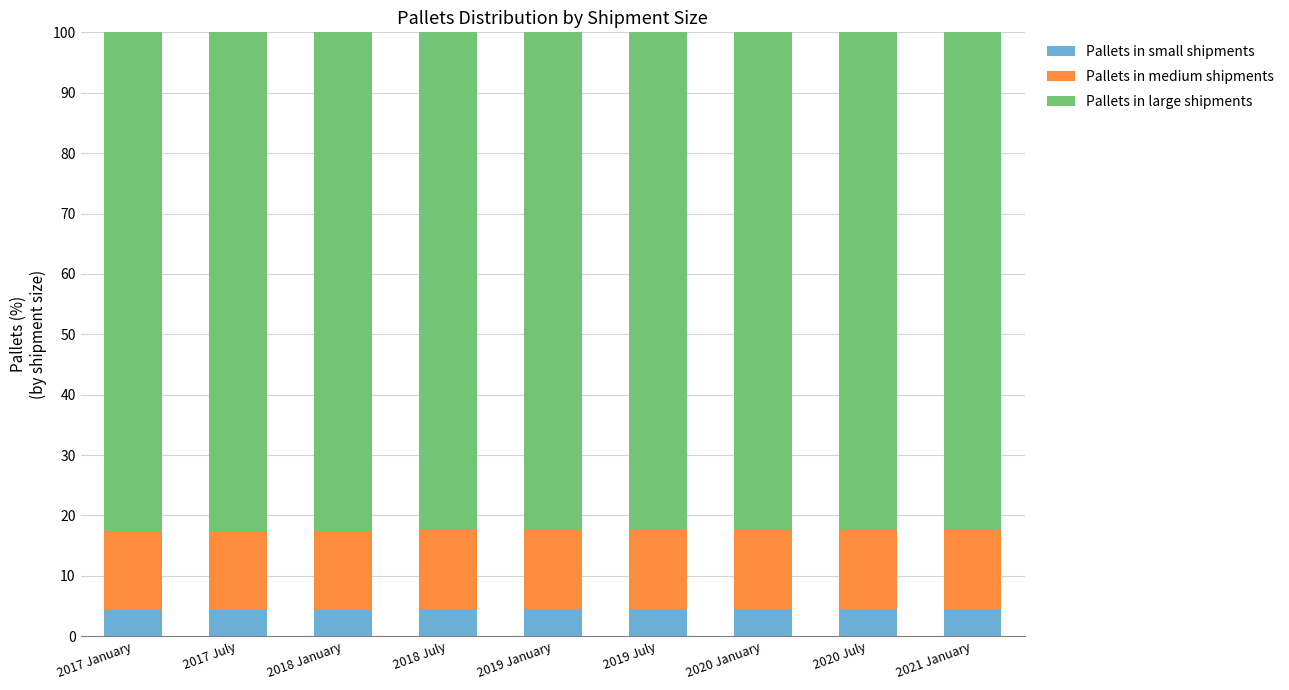

How many categories are shown in the chart?

9